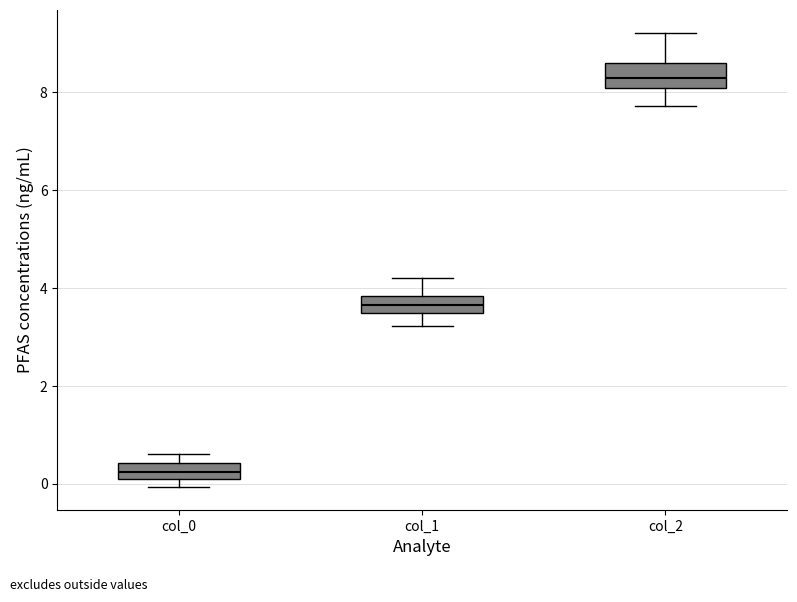

Reading left to right, transcribe this box plot: for each box, give where its median line is, the range the box spans, and where its two whiskers end, as read against the y-axis. The values are not printed on the chart, so give them approximately, as read against the axis.

col_0: median 0.2, box 0.0 to 0.4, whiskers 0.0 (just below the box's lower edge) to 0.6
col_1: median 3.6, box 3.4 to 3.8, whiskers 3.2 to 4.2
col_2: median 8.2, box 8.0 to 8.6, whiskers 7.8 to 9.2